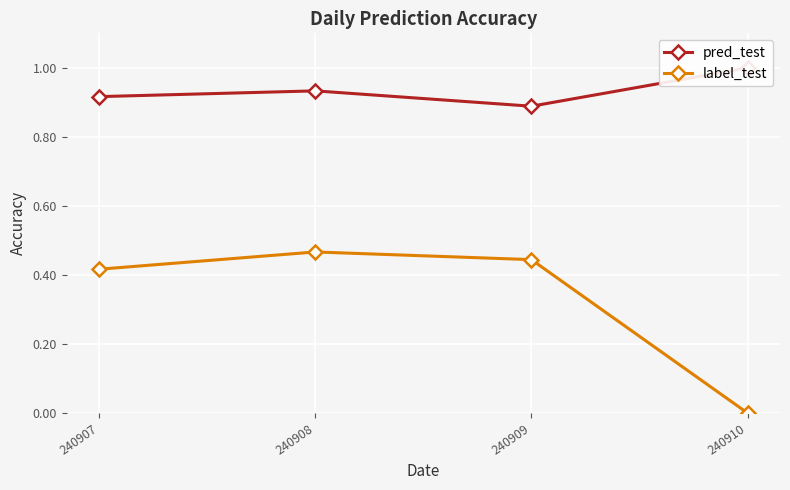

What is the sum of the label_test values at 240908 and 240909?

0.9